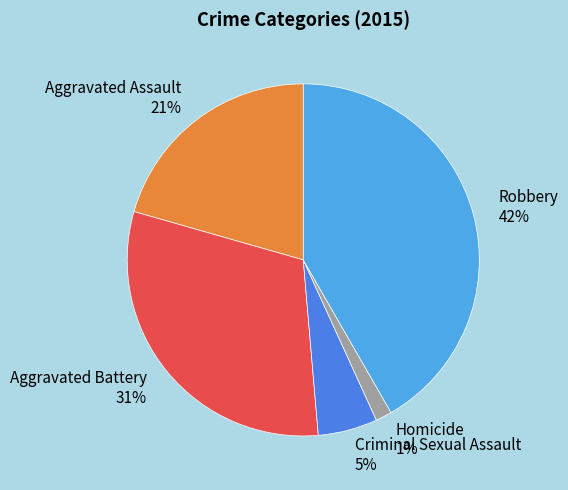

Rank the categories by value from highest to lowest.

Robbery, Aggravated Battery, Aggravated Assault, Criminal Sexual Assault, Homicide